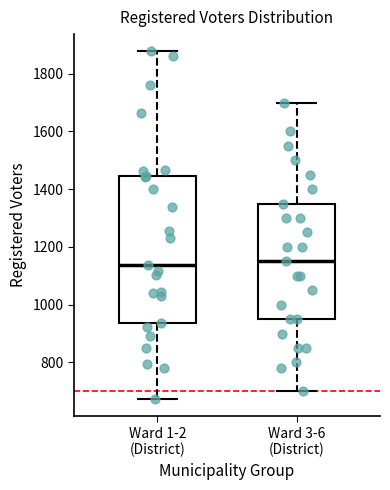

Which box is the tallest, from its lower edge to its upper edge?

Ward 1-2 (District)